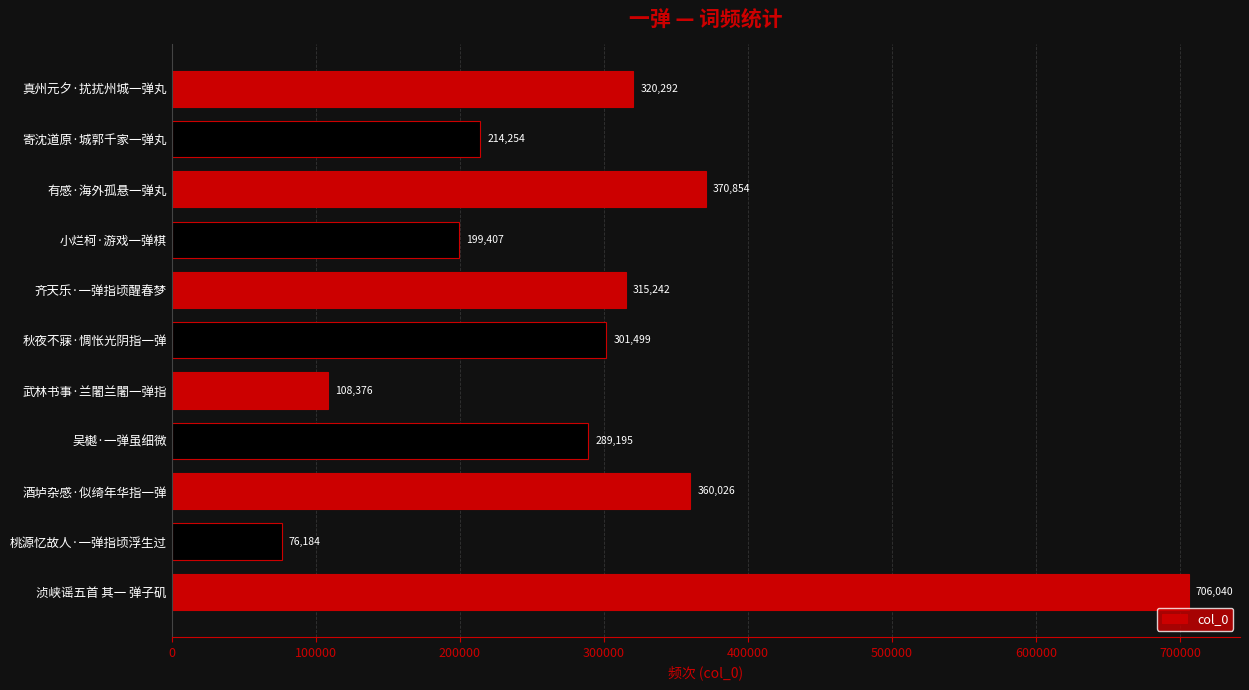

Is it true that the value at 秋夜不寐·惆怅光阴指一弹 is 301499?

True